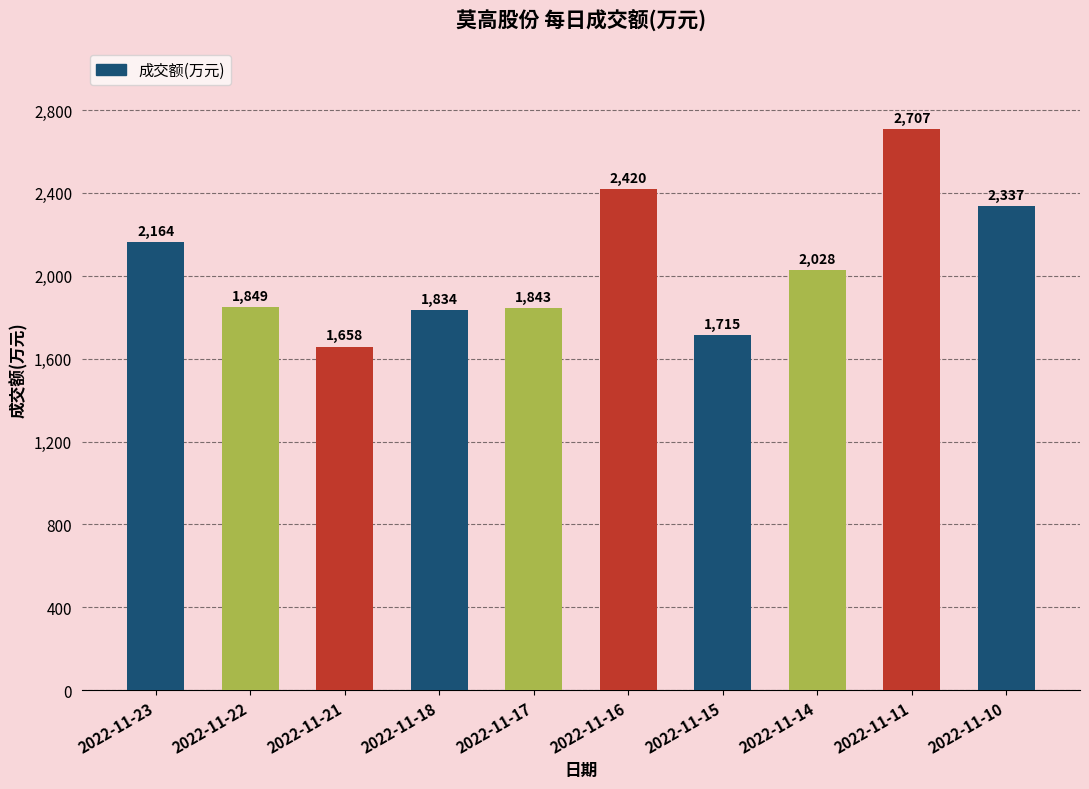

True or false: the data shows 3311 at 2022-11-16.

False